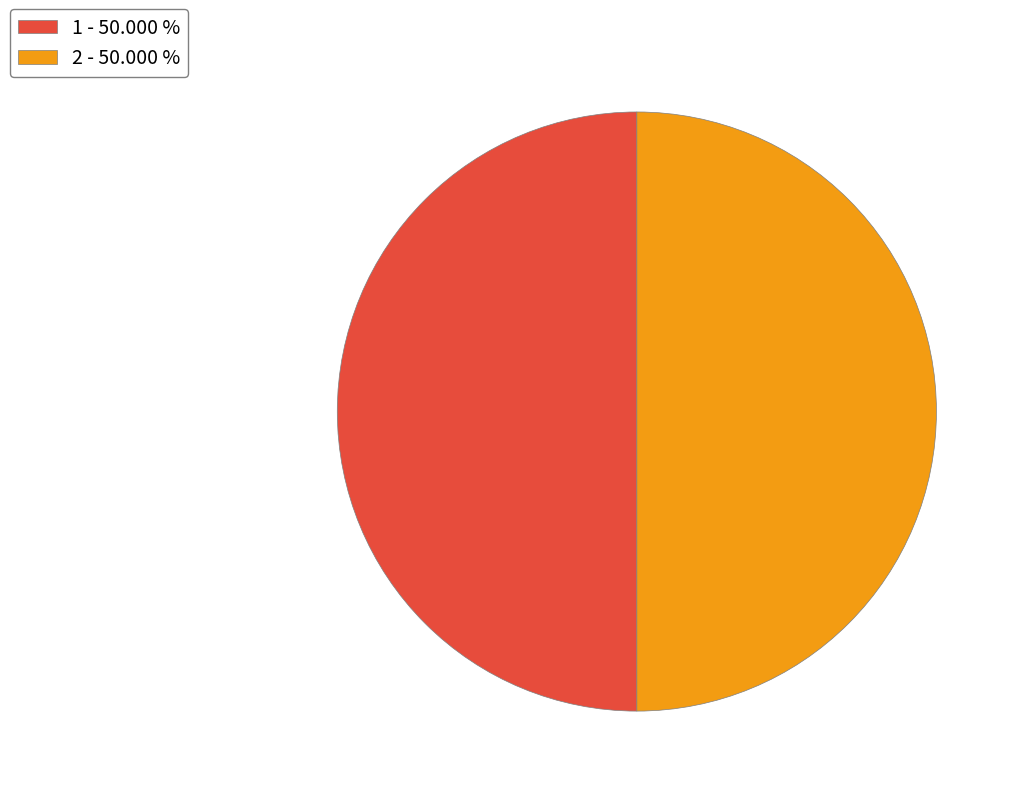

Approximately how many times larger is the value at 2 - 50.000 % compared to 1 - 50.000 %?

1.0